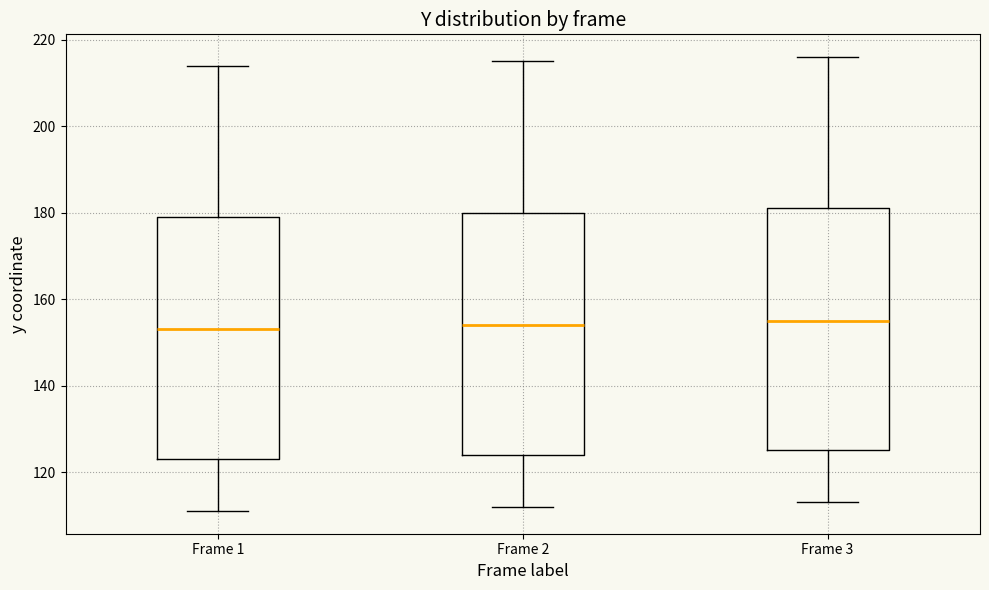

Reading left to right, read every box against the y-axis: the position of its median line, the range the box covers, and the ends of its whiskers. The values are not printed on the chart, so give them approximately, as read against the axis.

Frame 1: median 154, box 124 to 180, whiskers 112 to 214
Frame 2: median 154, box 124 to 180, whiskers 112 to 216
Frame 3: median 156, box 126 to 182, whiskers 114 to 216